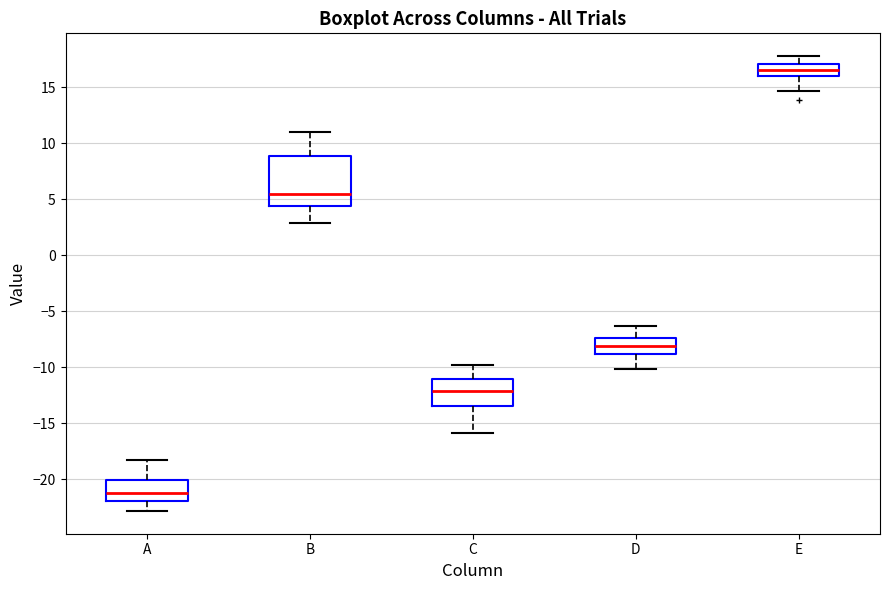

Reading left to right, transcribe this box plot: for each box, give where its median line is, the range the box spans, and where its two whiskers end, as read against the y-axis. The values are not printed on the chart, so give them approximately, as read against the axis.

A: median -21.0, box -22.0 to -20.0, whiskers -23.0 to -18.0
B: median 5.5, box 4.5 to 9.0, whiskers 3.0 to 11.0
C: median -12.0, box -13.5 to -11.0, whiskers -16.0 to -10.0
D: median -8.0, box -9.0 to -7.5, whiskers -10.0 to -6.5
E: median 16.5, box 16.0 to 17.0, whiskers 14.5 to 18.0